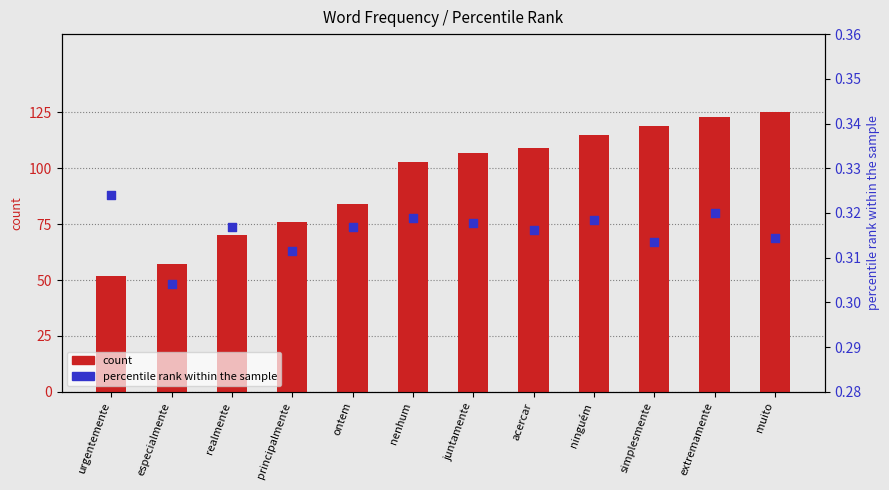

Which series has the largest total across all categories?

count